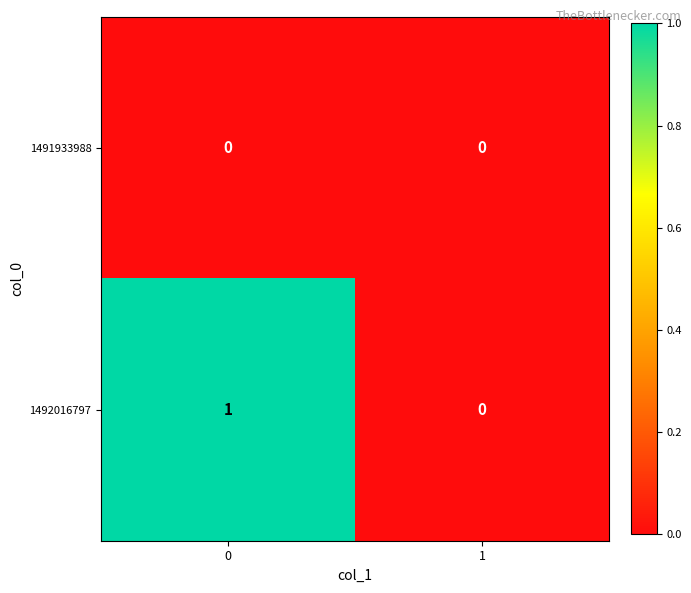

List the series in order of their overall mean, highest first.

1492016797, 1491933988